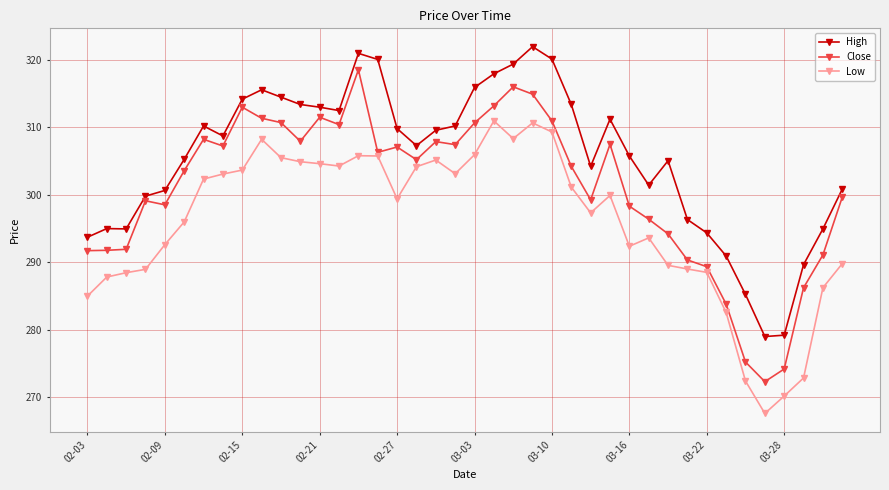

What is the highest value of the High series?

321.9